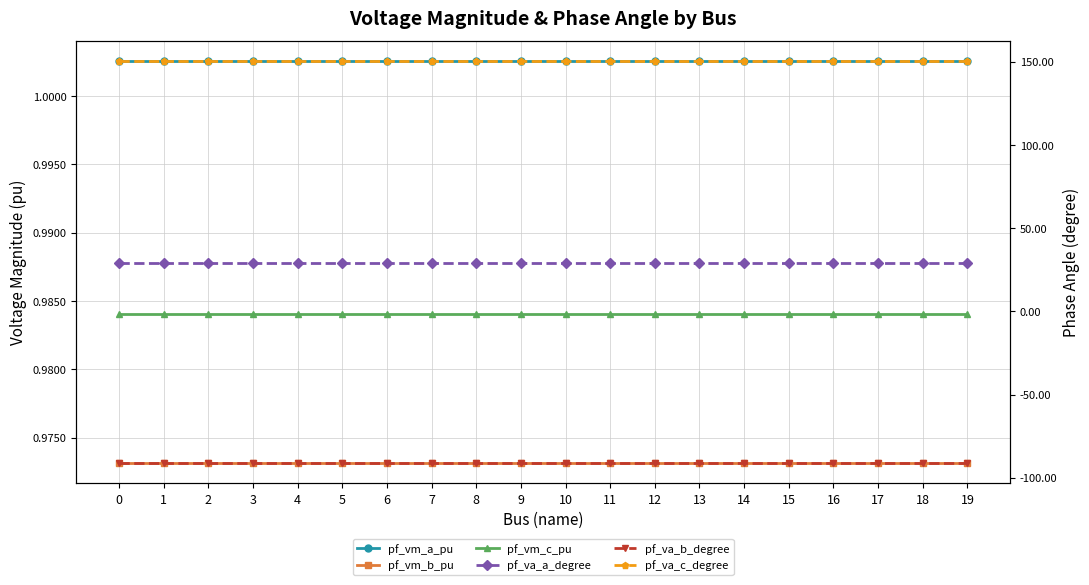

At 0, list the series in order from smallest to largest.

pf_va_b_degree, pf_vm_b_pu, pf_vm_c_pu, pf_vm_a_pu, pf_va_a_degree, pf_va_c_degree